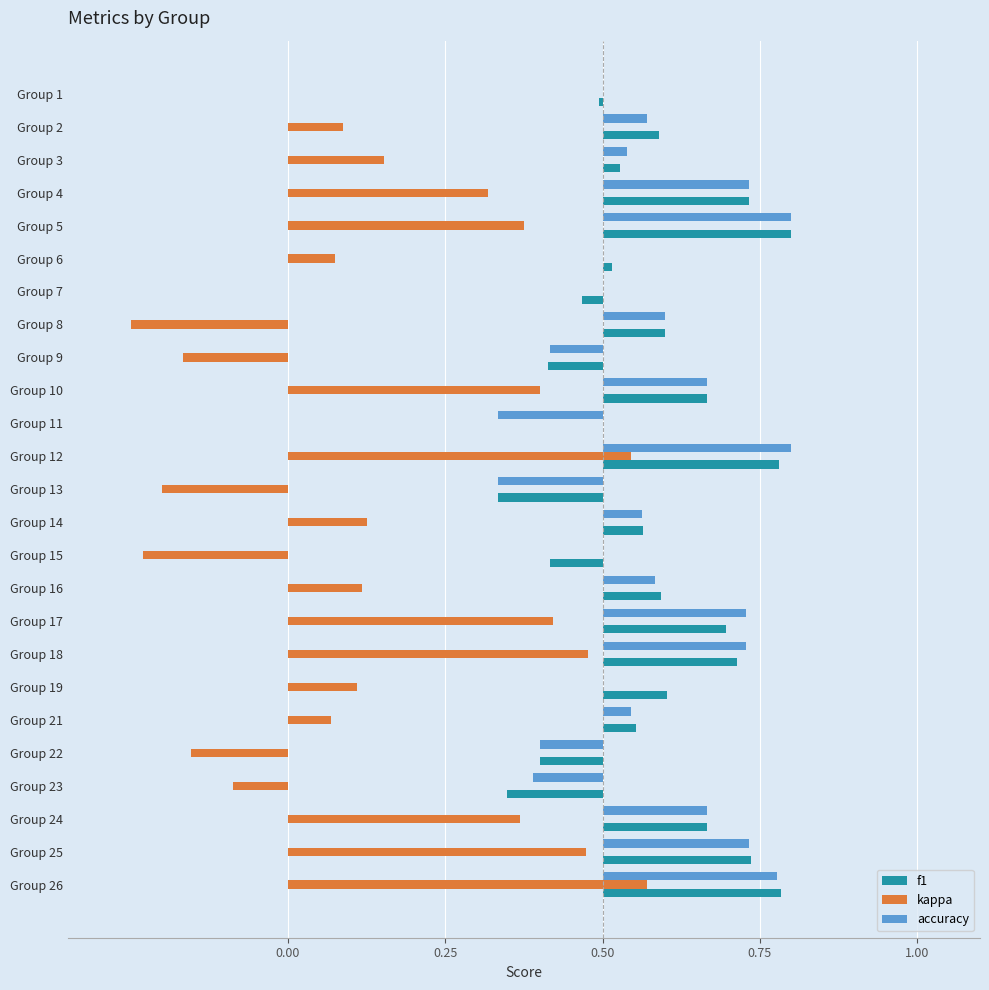

Which series changed the most between Group 10 and Group 25?

kappa